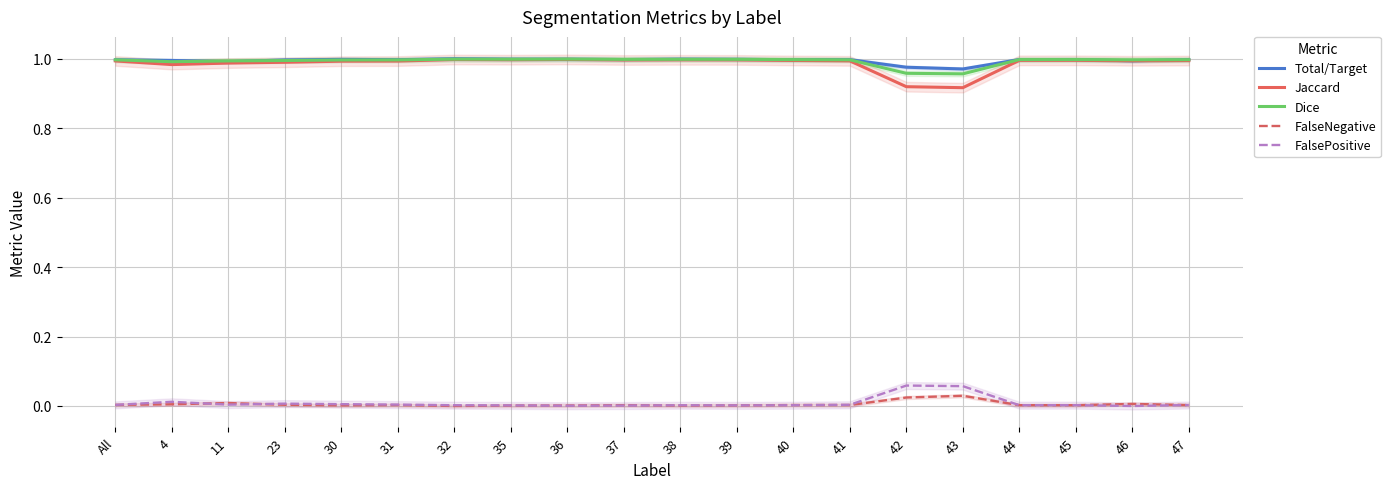

What is the approximate value of Total/Target at 41?

1.0